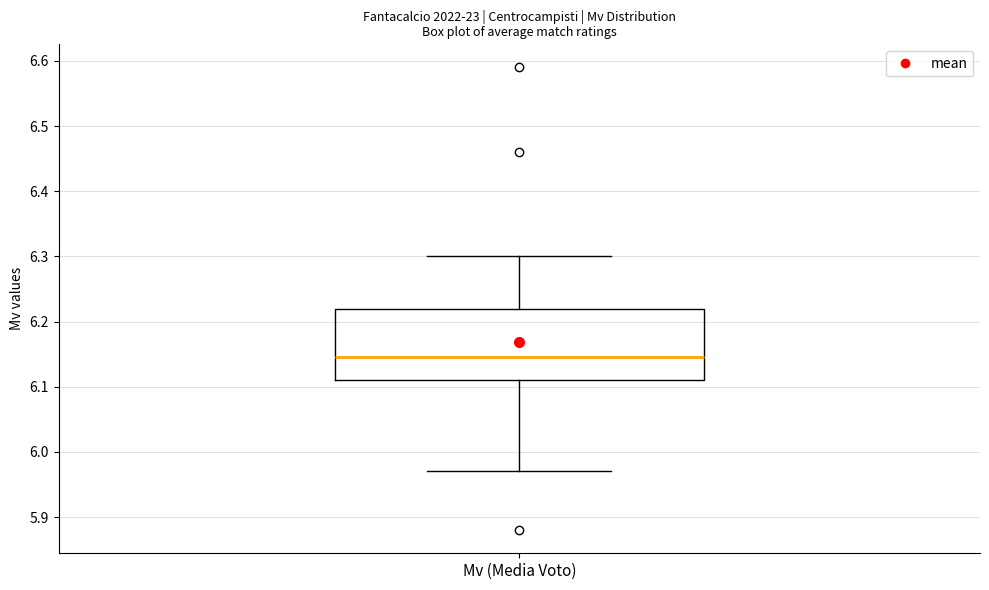

Transcribe this box plot: give where the median line is, the range the box spans, and where the two whiskers end, as read against the y-axis. The values are not printed on the chart, so give them approximately, as read against the axis.

median 6.15, box 6.11 to 6.22, whiskers 5.97 to 6.30